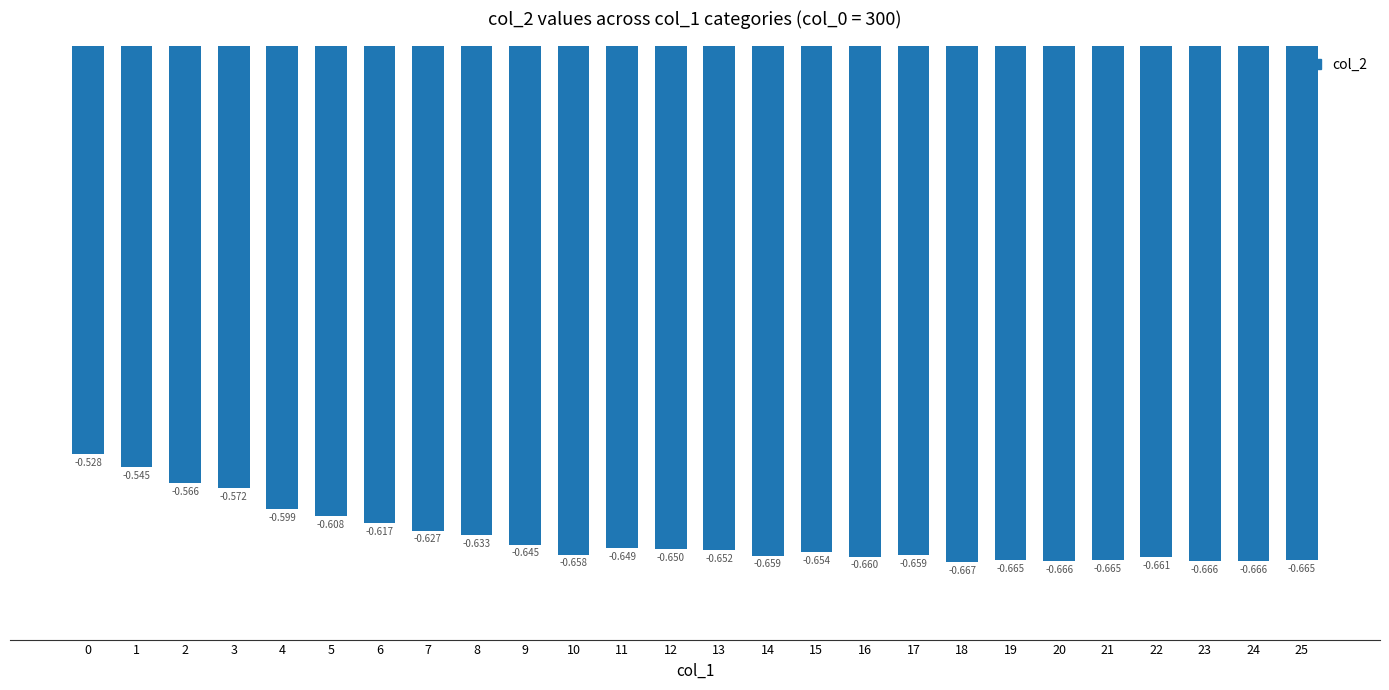

What is the sum of the values at 8 and 2?

-1.2